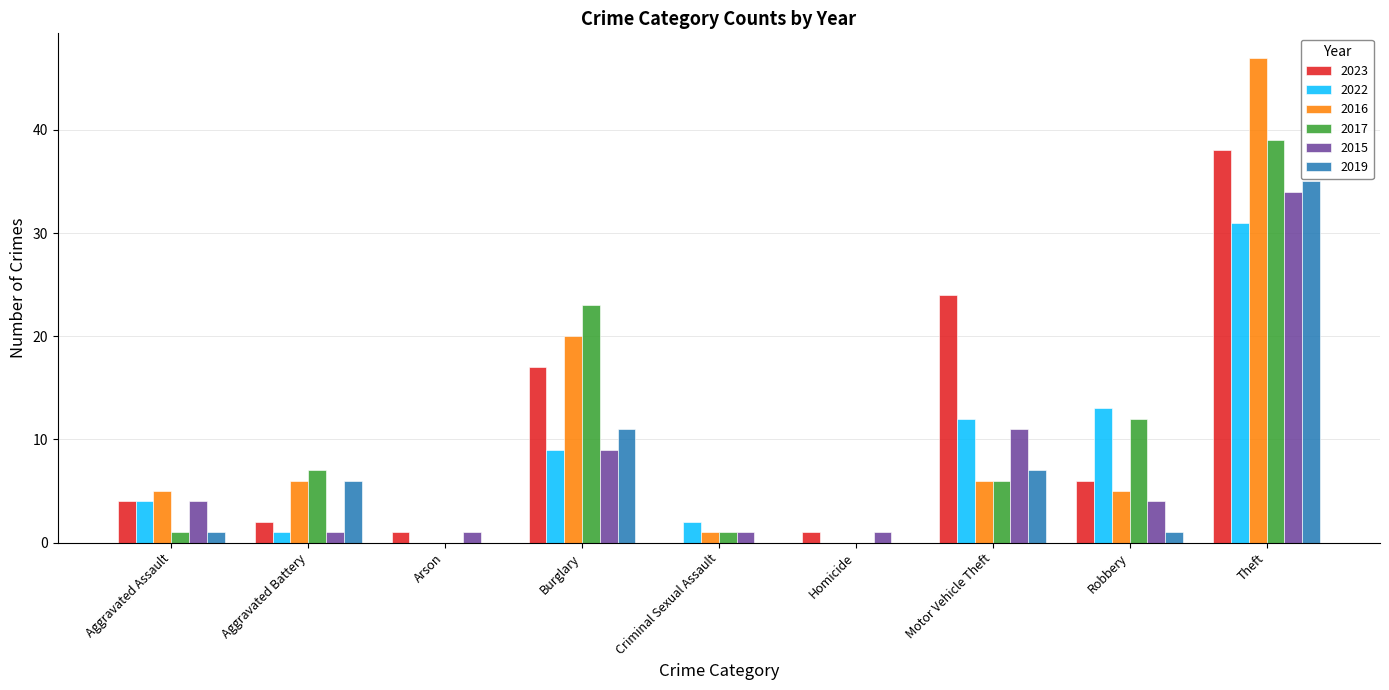

Reading left to right, extract all data points from this chart.

2023: Aggravated Assault=4	Aggravated Battery=2	Arson=1	Burglary=17	Criminal Sexual Assault=0	Homicide=1	Motor Vehicle Theft=24	Robbery=6	Theft=38
2022: Aggravated Assault=4	Aggravated Battery=1	Arson=0	Burglary=9	Criminal Sexual Assault=2	Homicide=0	Motor Vehicle Theft=12	Robbery=13	Theft=31
2016: Aggravated Assault=5	Aggravated Battery=6	Arson=0	Burglary=20	Criminal Sexual Assault=1	Homicide=0	Motor Vehicle Theft=6	Robbery=5	Theft=47
2017: Aggravated Assault=1	Aggravated Battery=7	Arson=0	Burglary=23	Criminal Sexual Assault=1	Homicide=0	Motor Vehicle Theft=6	Robbery=12	Theft=39
2015: Aggravated Assault=4	Aggravated Battery=1	Arson=1	Burglary=9	Criminal Sexual Assault=1	Homicide=1	Motor Vehicle Theft=11	Robbery=4	Theft=34
2019: Aggravated Assault=1	Aggravated Battery=6	Arson=0	Burglary=11	Criminal Sexual Assault=0	Homicide=0	Motor Vehicle Theft=7	Robbery=1	Theft=35